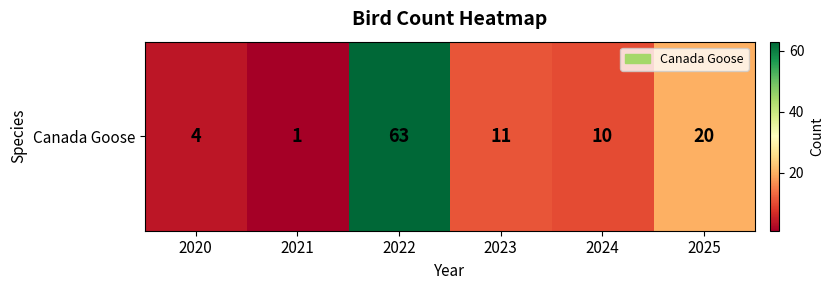

Rank the categories by value from lowest to highest.

2021, 2020, 2024, 2023, 2025, 2022